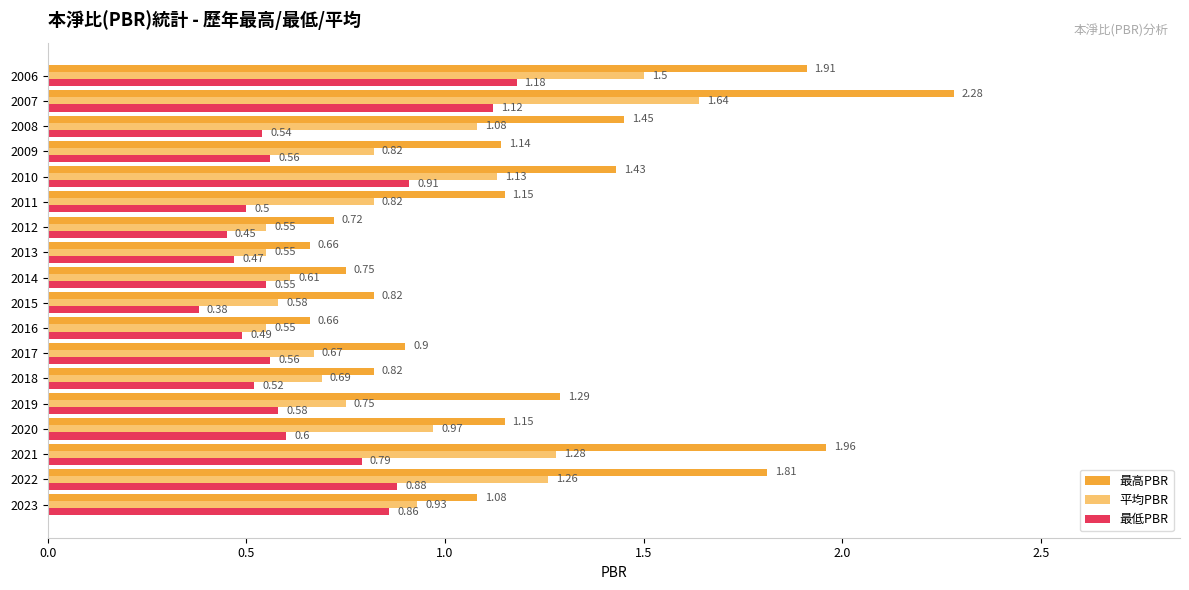

What is the spread (max minus min) of values at 2017?

0.3